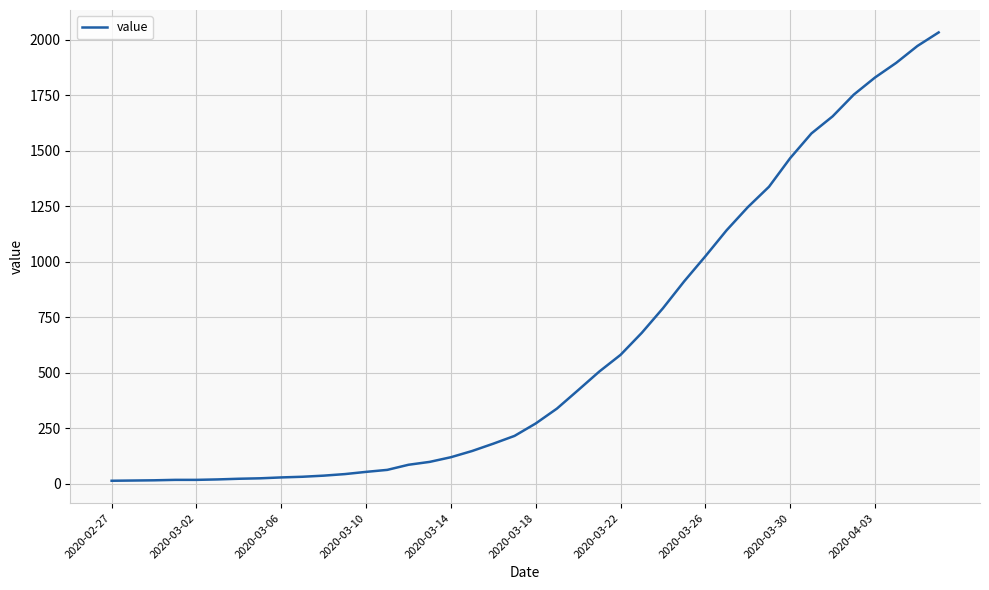

What is the maximum value shown in the chart?

2032